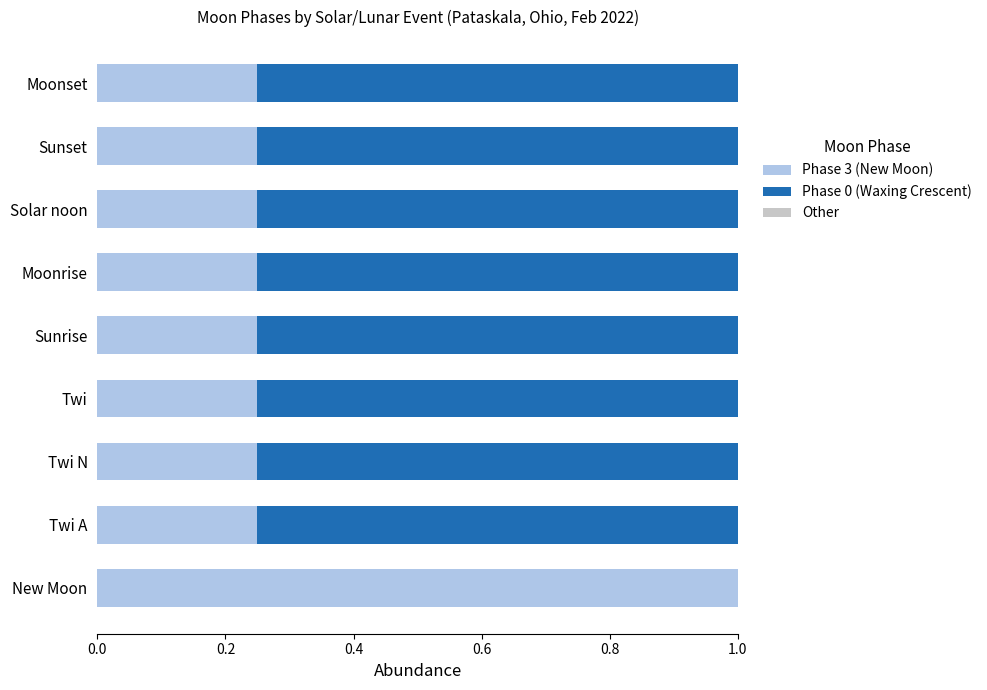

Is it true that Phase 3 (New Moon) equals 0.1 at Twi A?

False